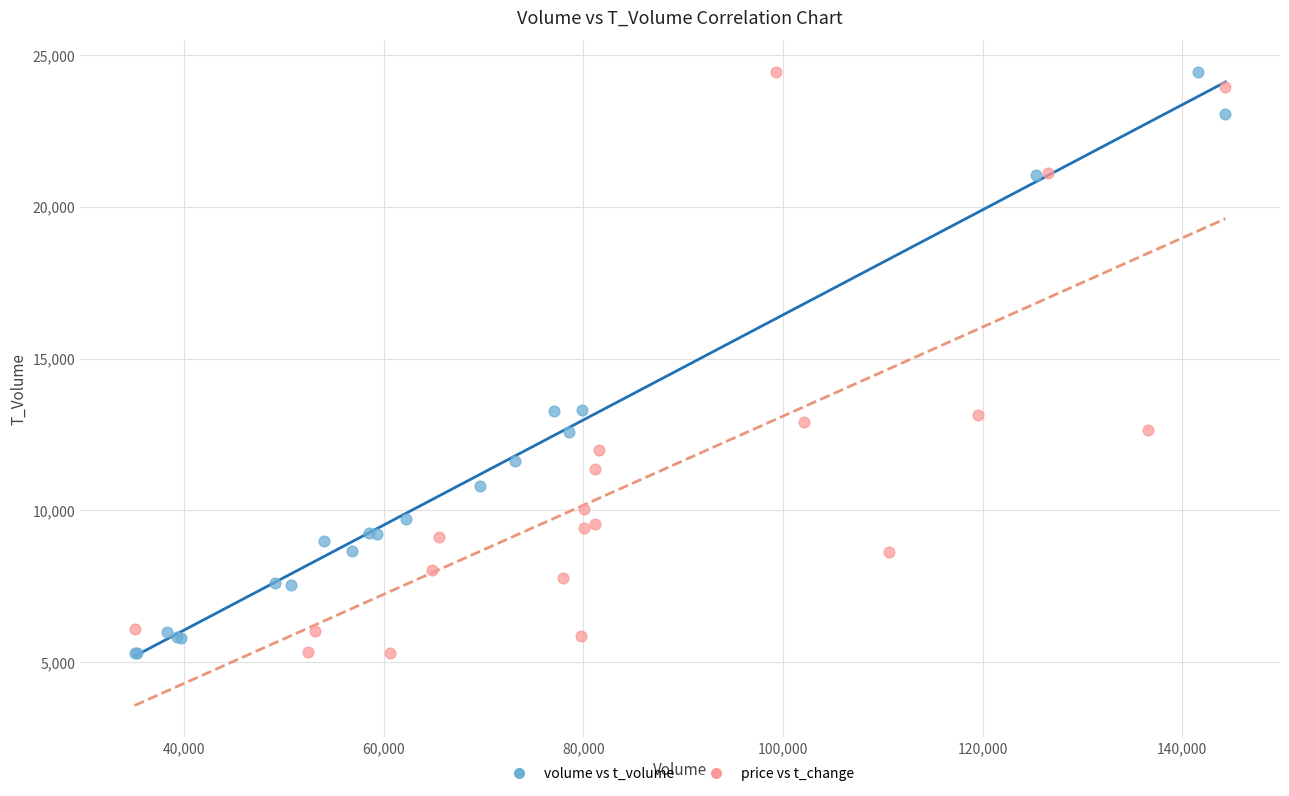

What are all the series names shown in the legend?

volume vs t_volume, price vs t_change